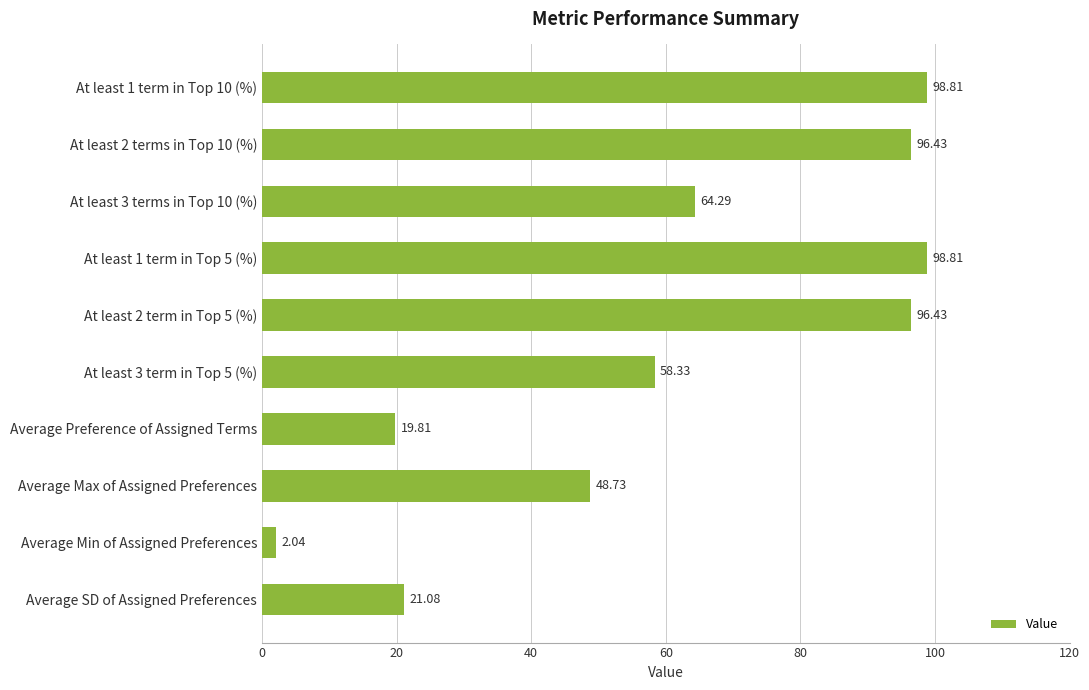

What is the difference between the maximum and minimum values?

96.8